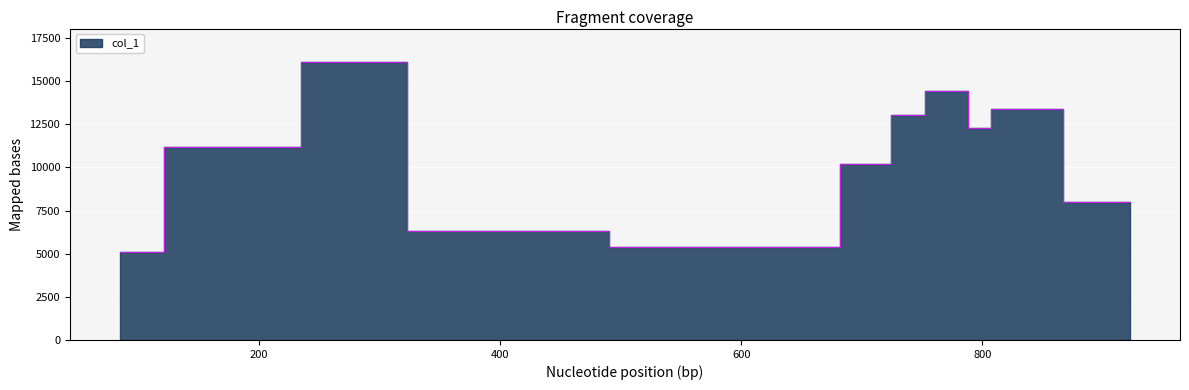

How many data points are less than 11191?

5